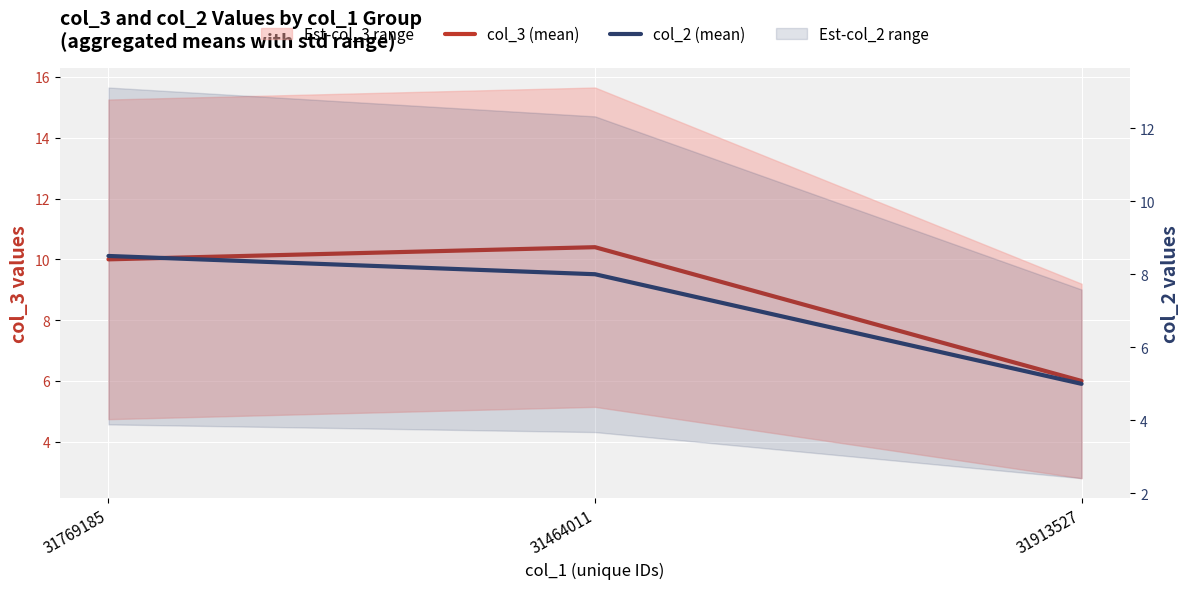

How many data points in col_3 (mean) are above 10?

1